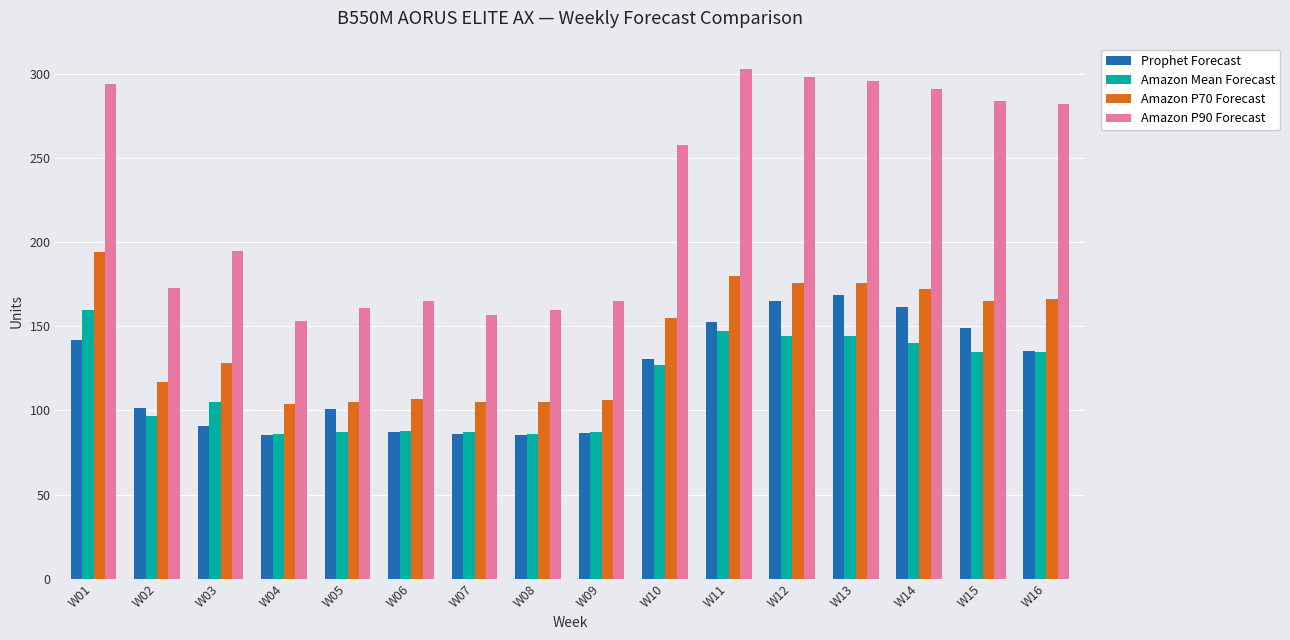

What is the total value across all series at W12?

783.2